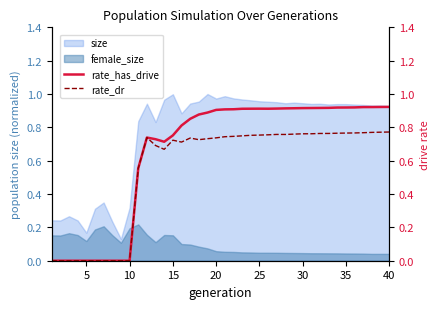

What is the value of the rate_dr point at the 27th from the left?

0.8